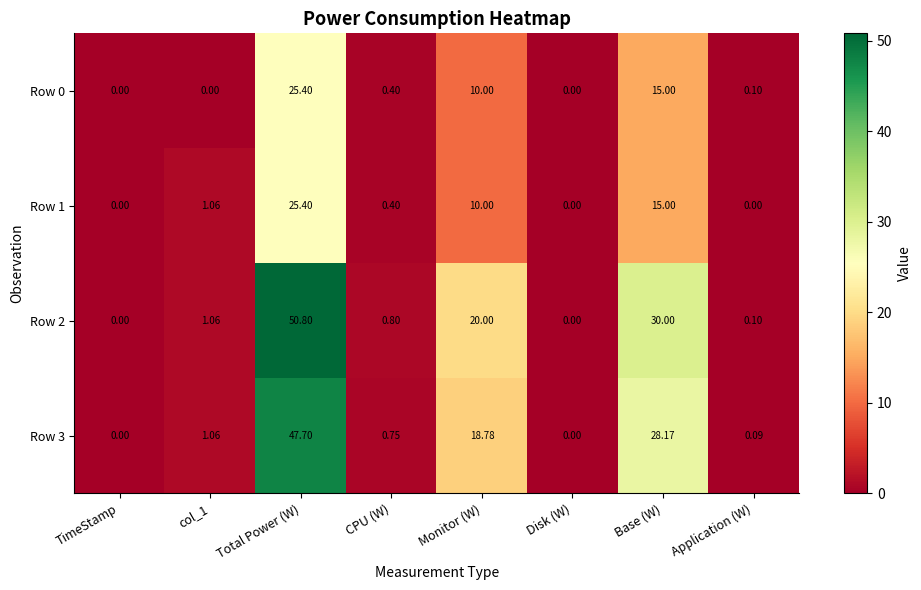

At how many categories does at least one series exceed 5?

3